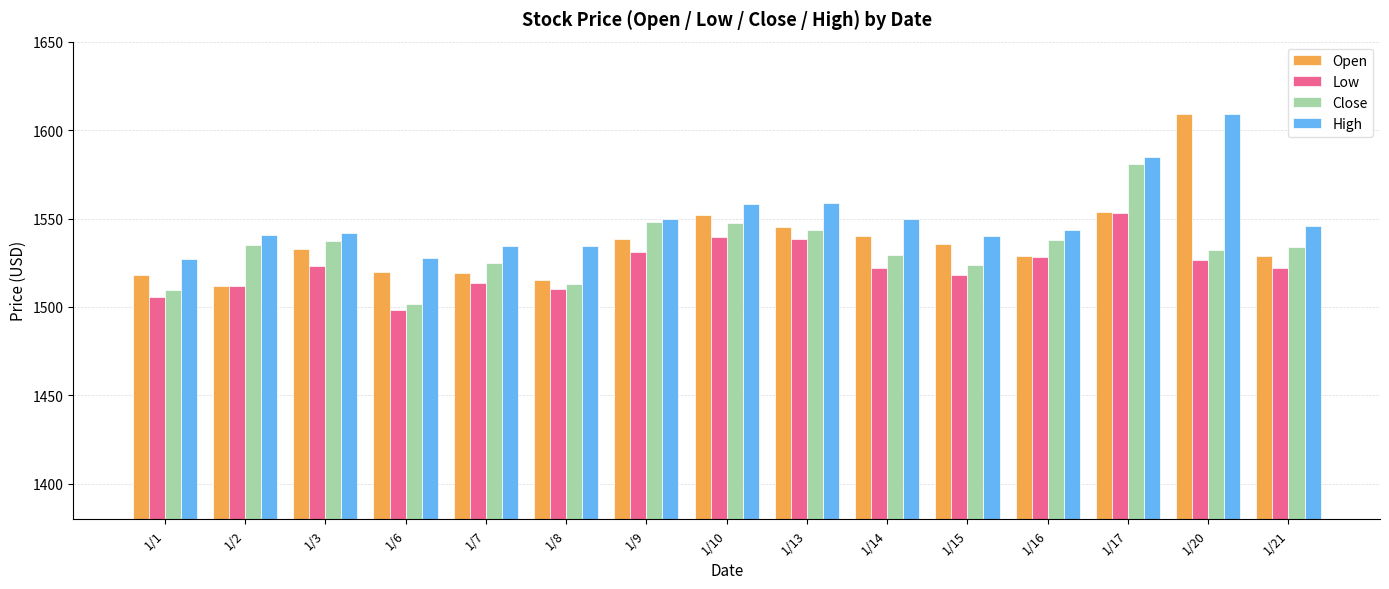

True or false: Low has a value of 1513.5 at 1/7.

True